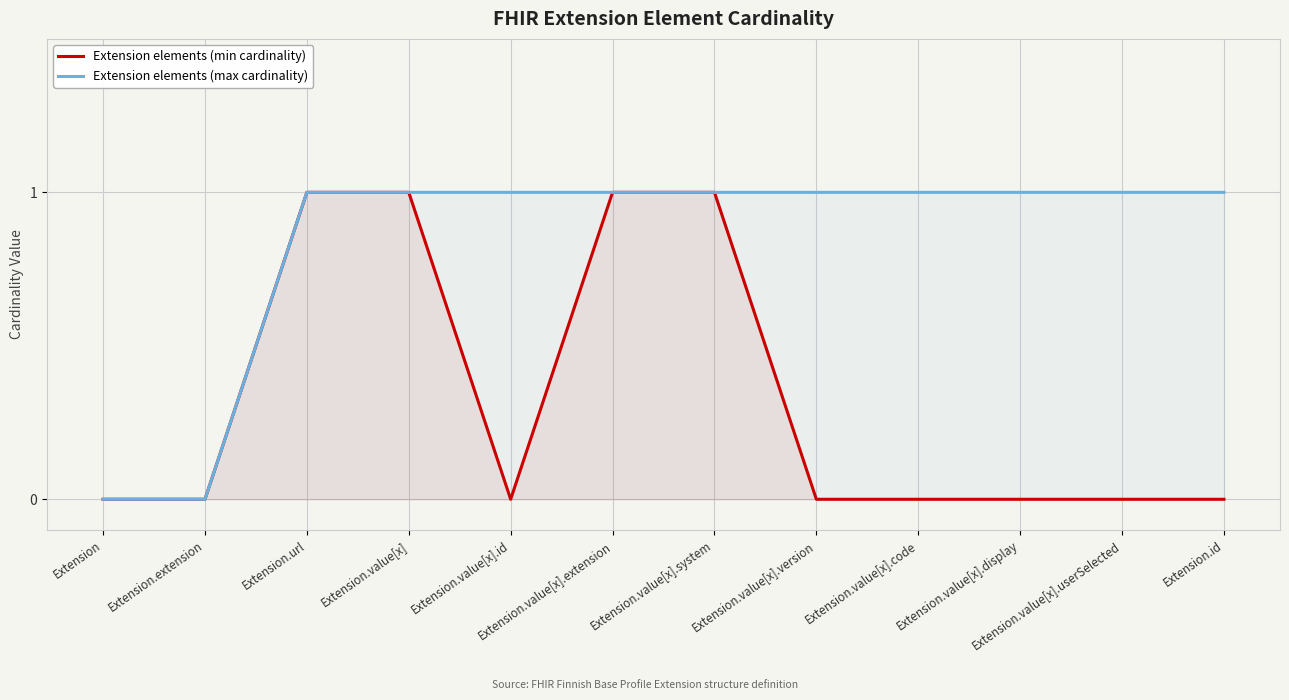

What is the sum of all Extension elements (min cardinality) values?

4